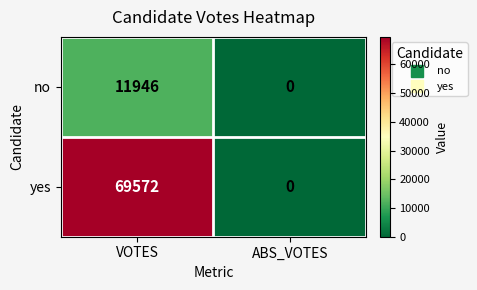

How many values in yes are above zero?

1